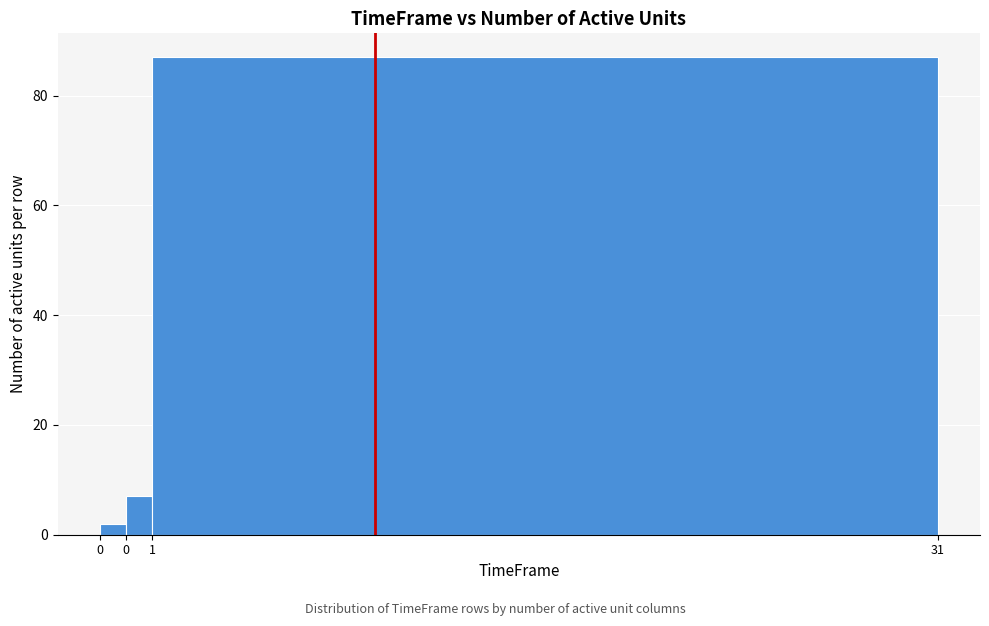

How many bars are there in total?

3